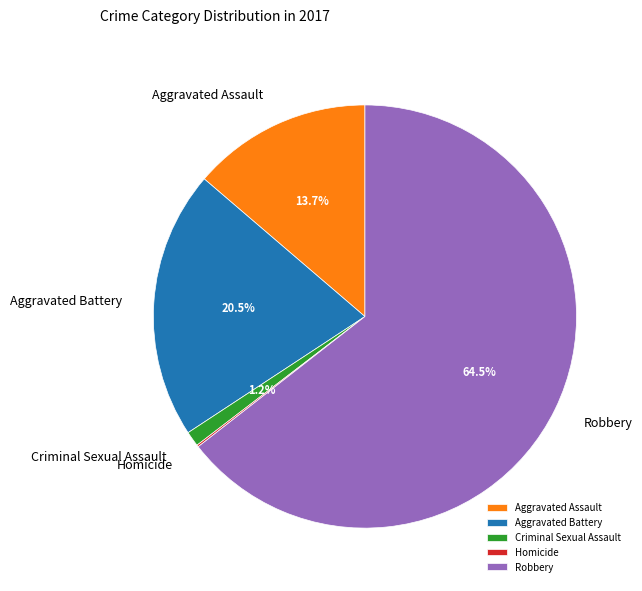

Does Aggravated Battery represent more than half of the total?

No